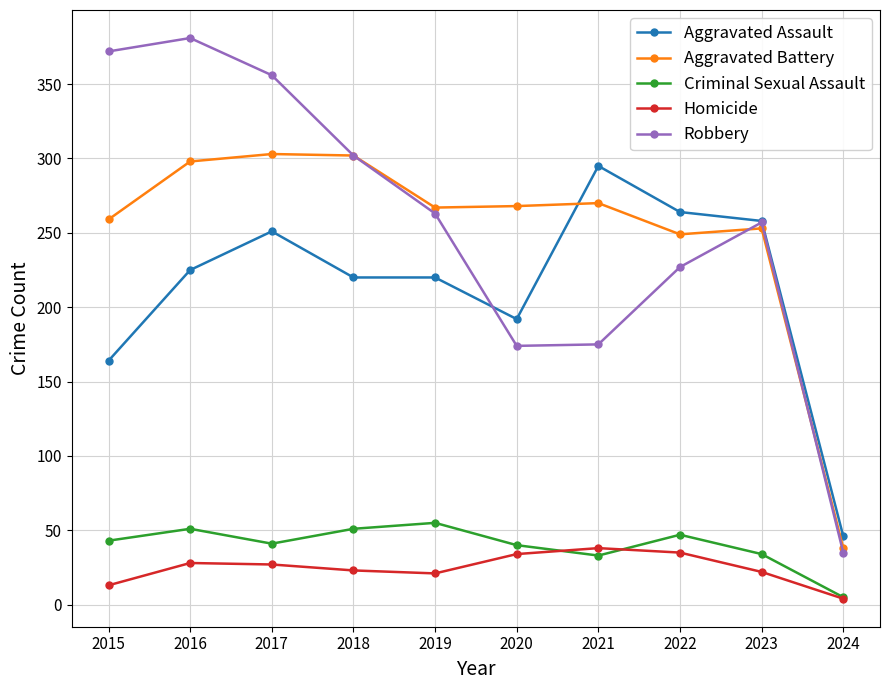

List the series in order of their peak value, lowest first.

Homicide, Criminal Sexual Assault, Aggravated Assault, Aggravated Battery, Robbery